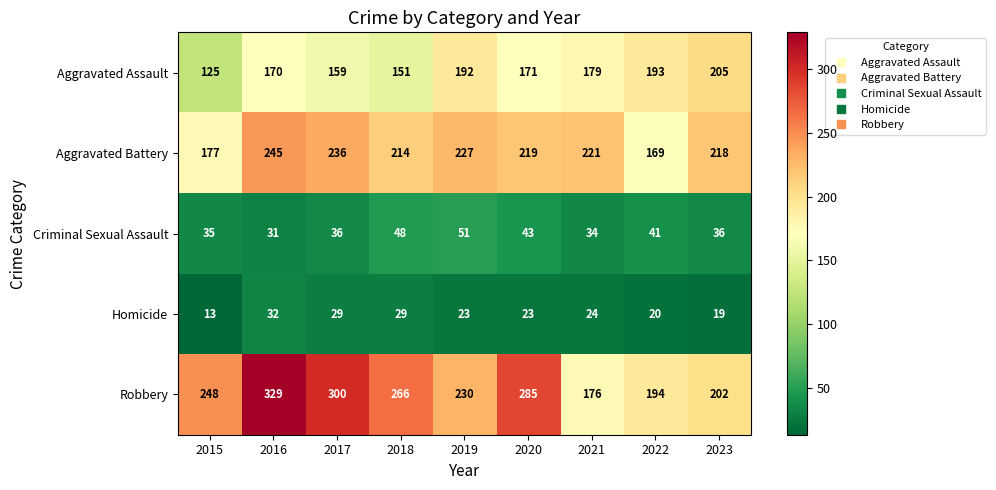

What is the greatest value displayed?

329